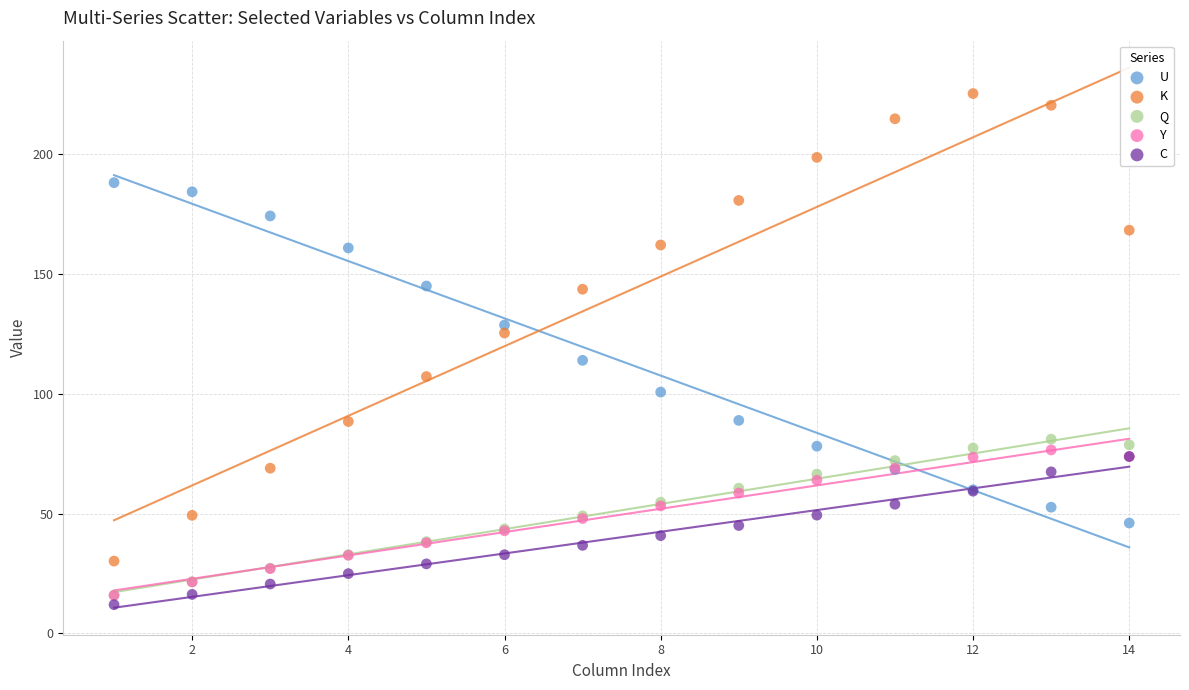

Across all series, what Y value is closest to 118?

114.0